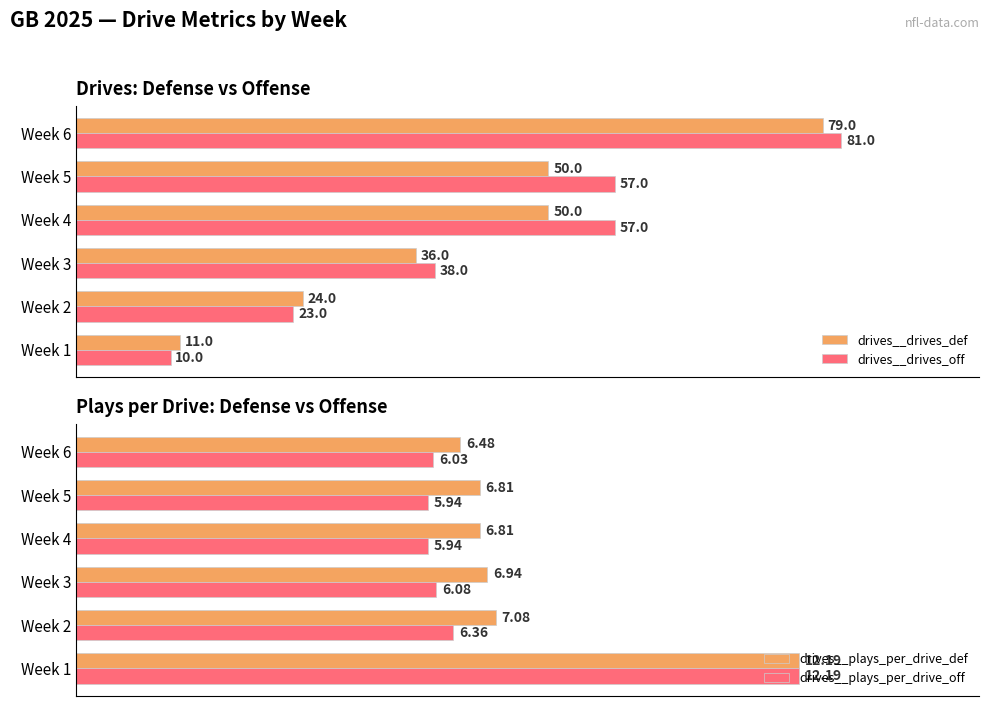

What are all the series names shown in the legend?

drives__drives_def, drives__drives_off, drives__plays_per_drive_def, drives__plays_per_drive_off